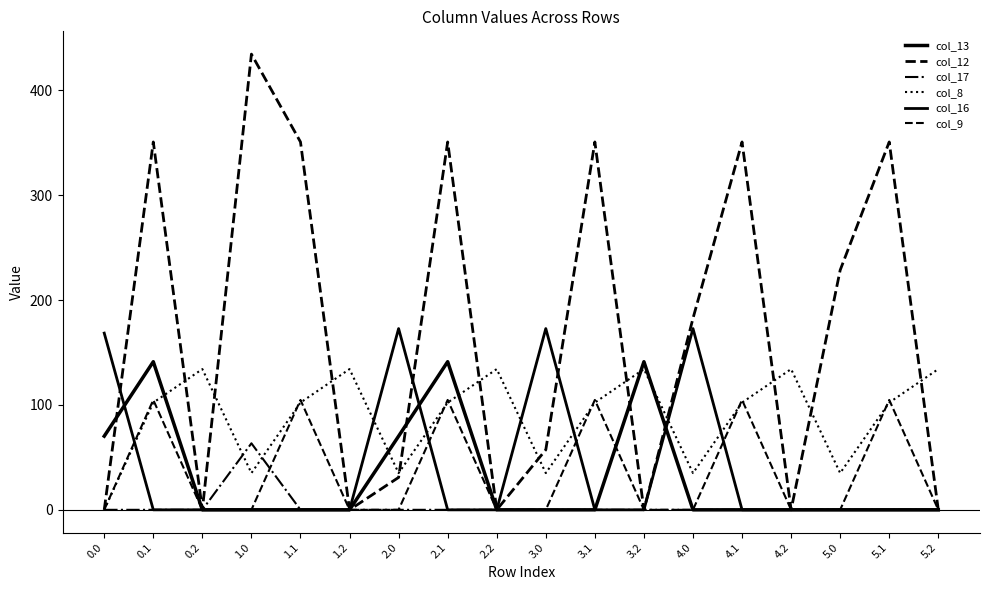

What is the difference between the col_17 values at 0.2 and 1.0?

63.4